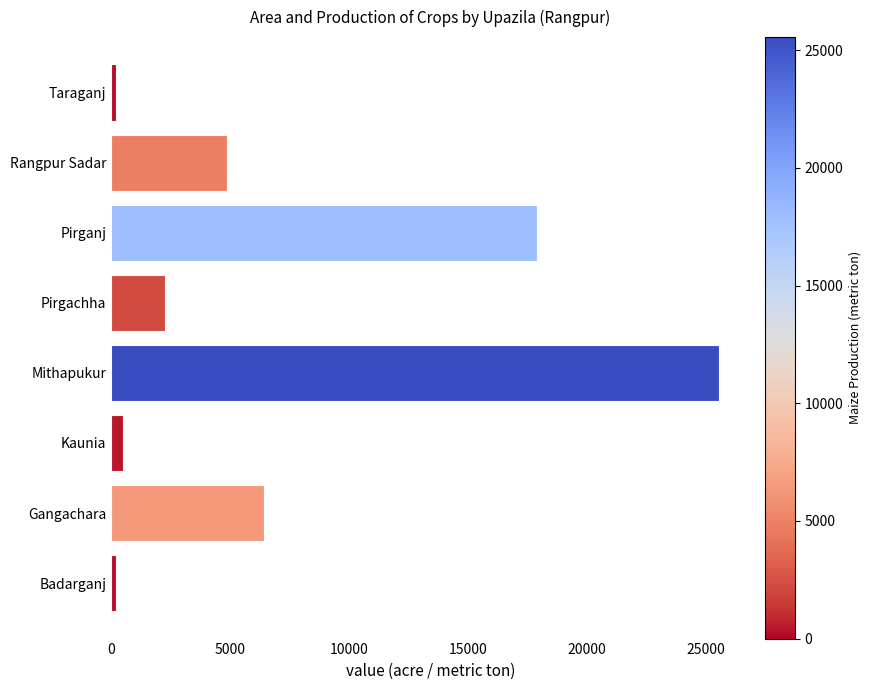

At which label is the value closest to 12880?

Pirganj